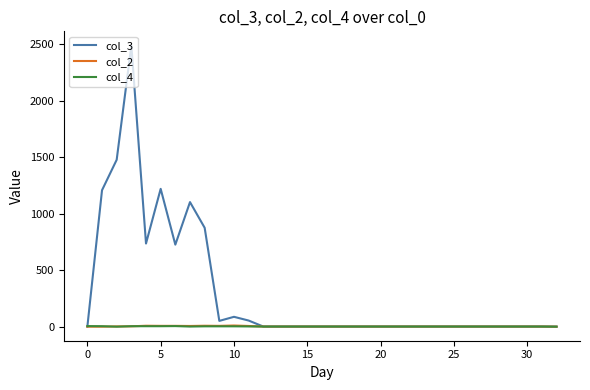

True or false: col_3 has more than 2 points higher than both neighbors.

True